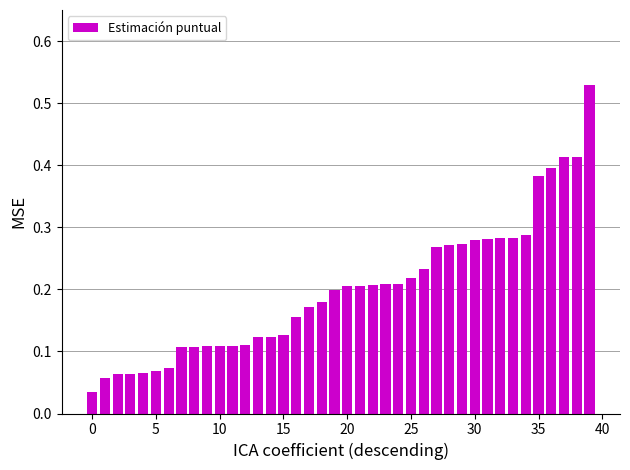

Does the chart contain any negative values?

No